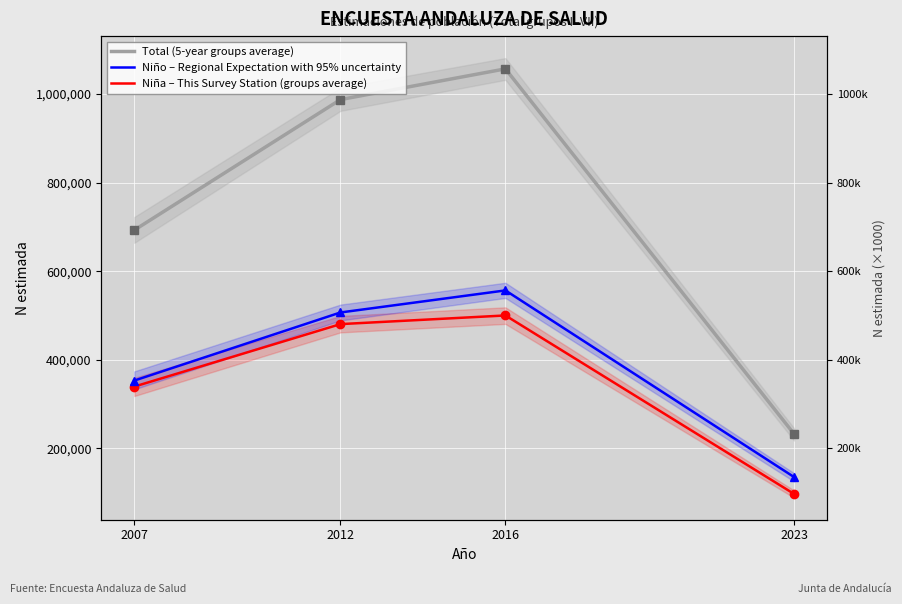

How many lines are shown in the chart?

3